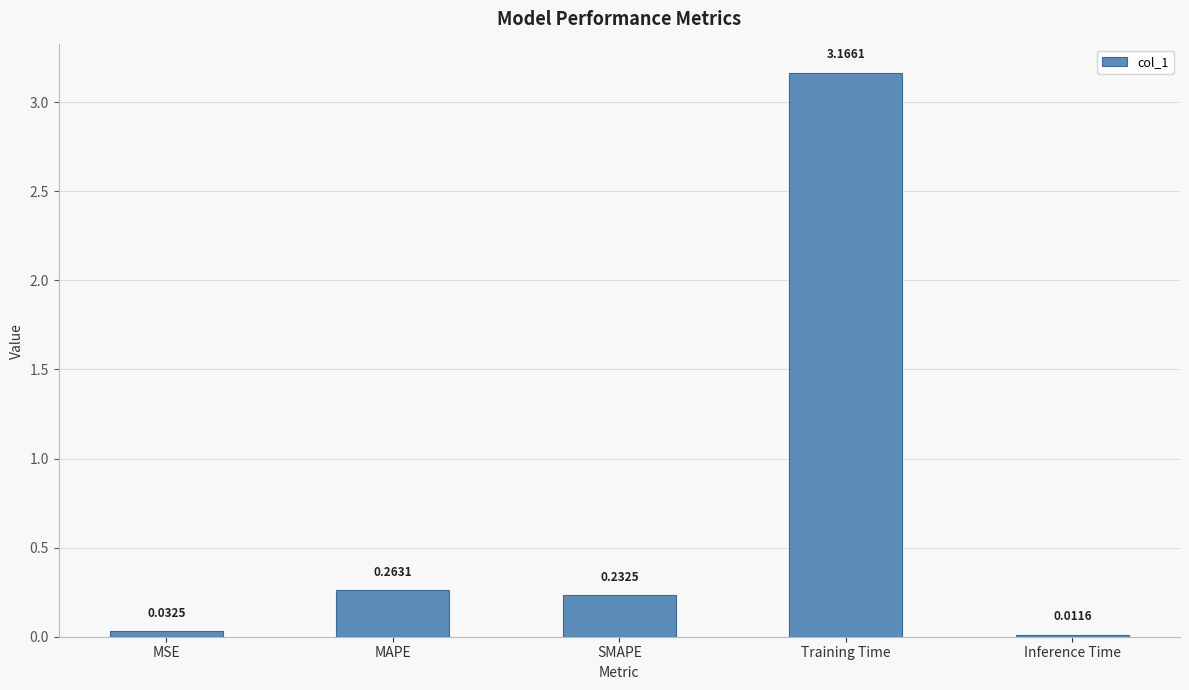

What is the average value?

0.7